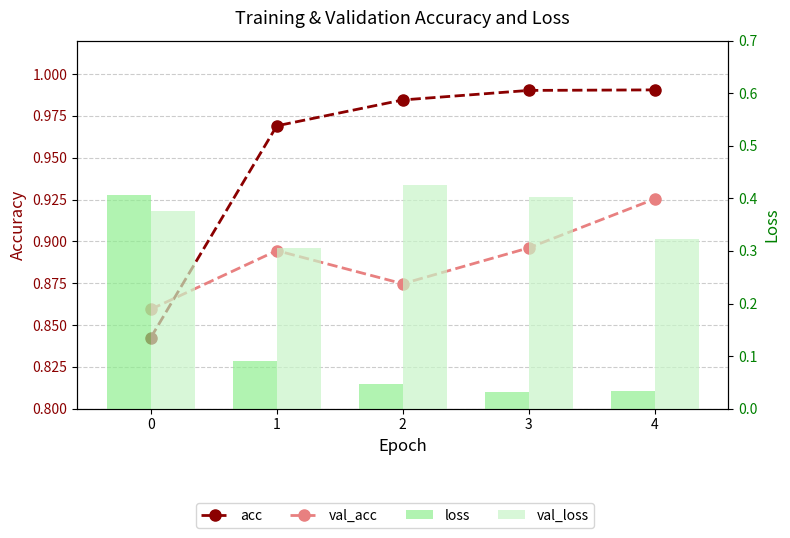

What are all the series names shown in the legend?

acc, val_acc, loss, val_loss